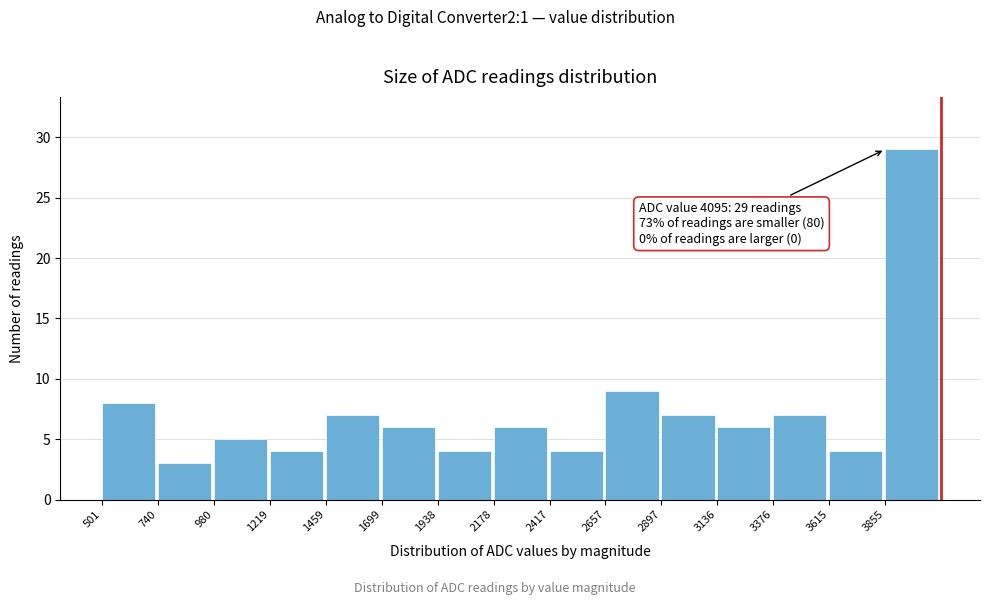

Over which range of the x-axis is the bar tallest?

3850 to 4100